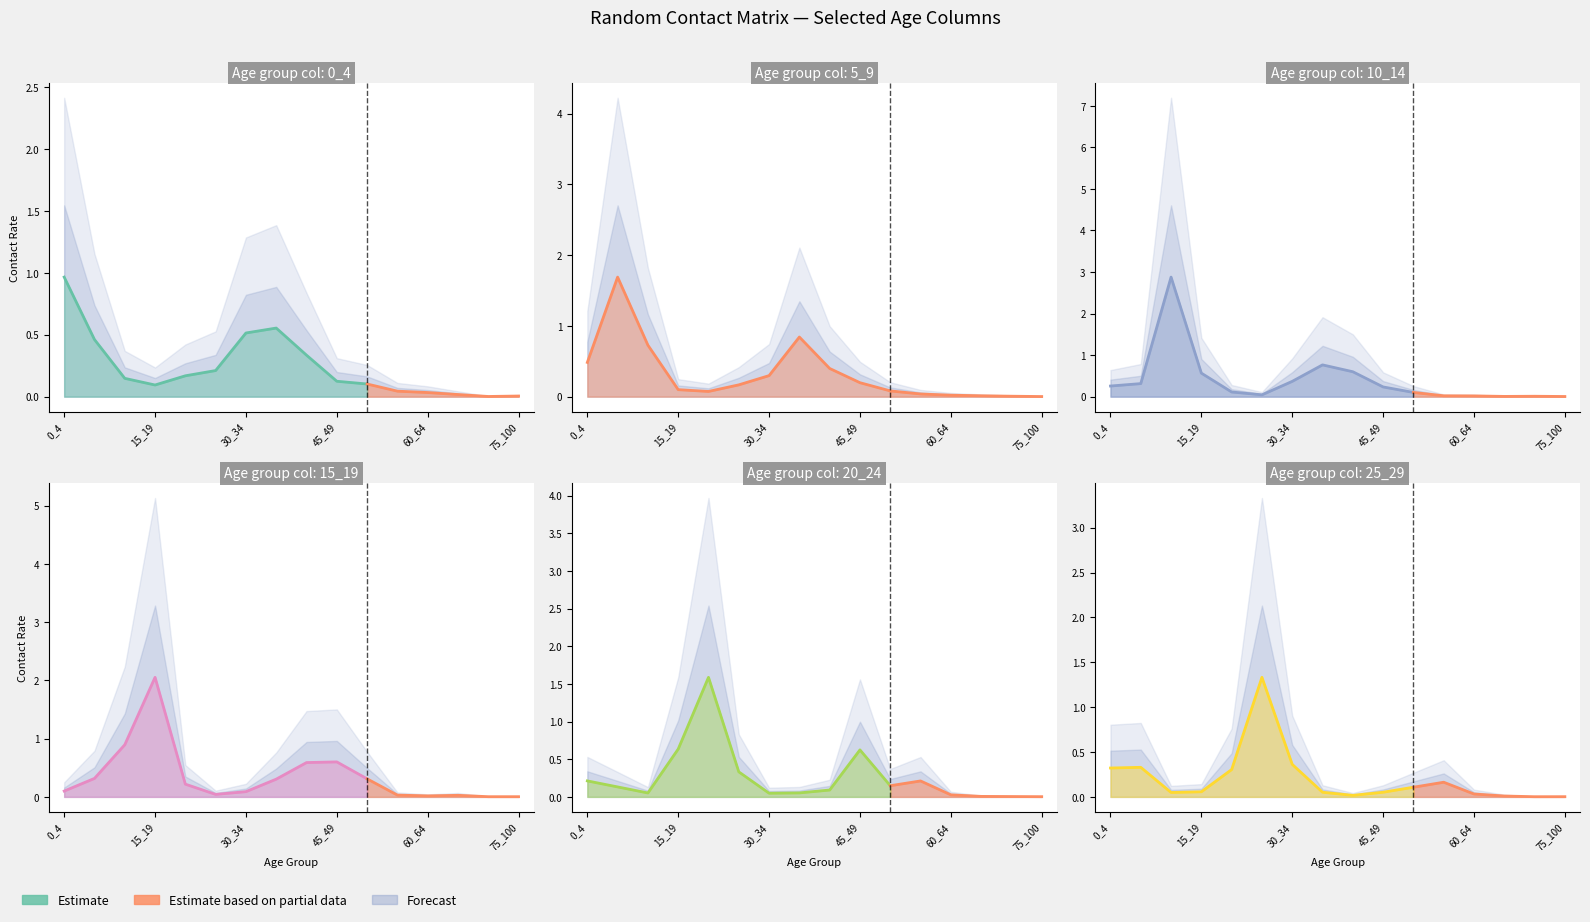

At which category is the sum across all series the highest?

10_14